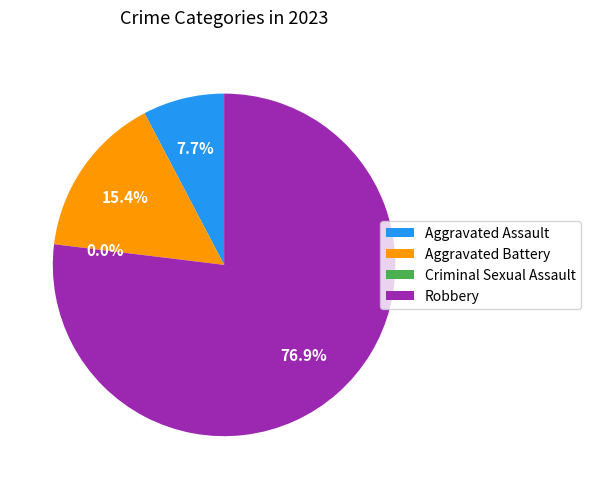

To the nearest percent, what percentage of the pie is Aggravated Battery?

15%